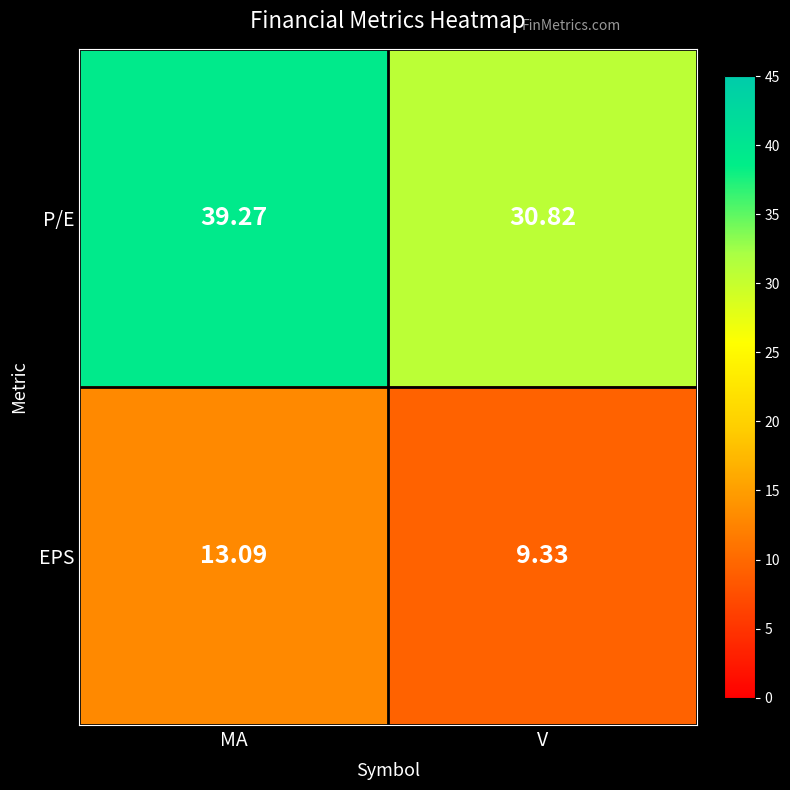

At which category does the chart reach its peak across all series?

MA